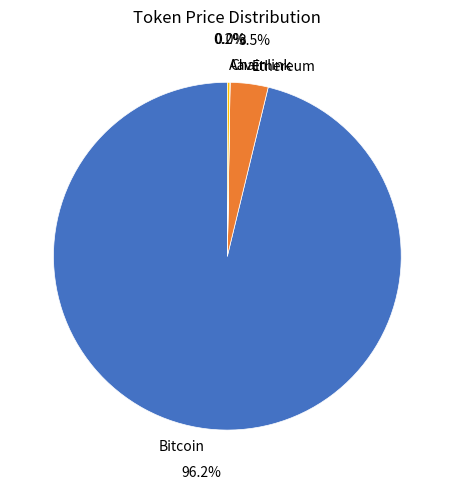

To the nearest percent, what is the difference between the largest and smallest slice percentages?

96%